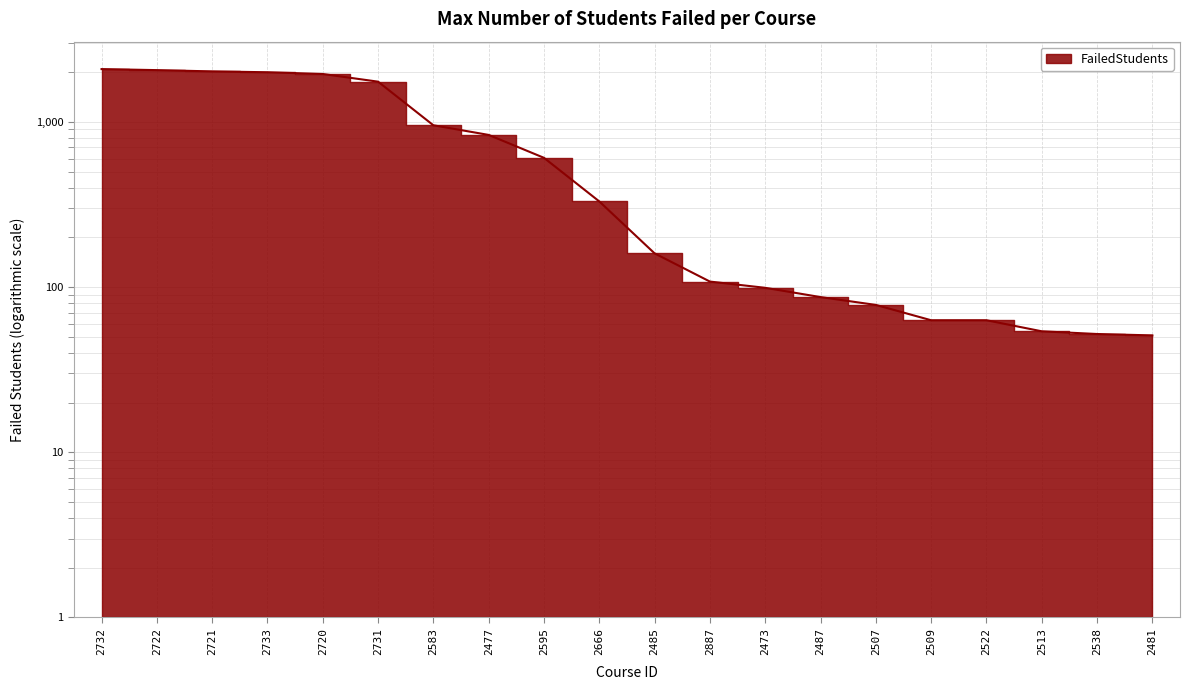

What is the sum of all values?

15407